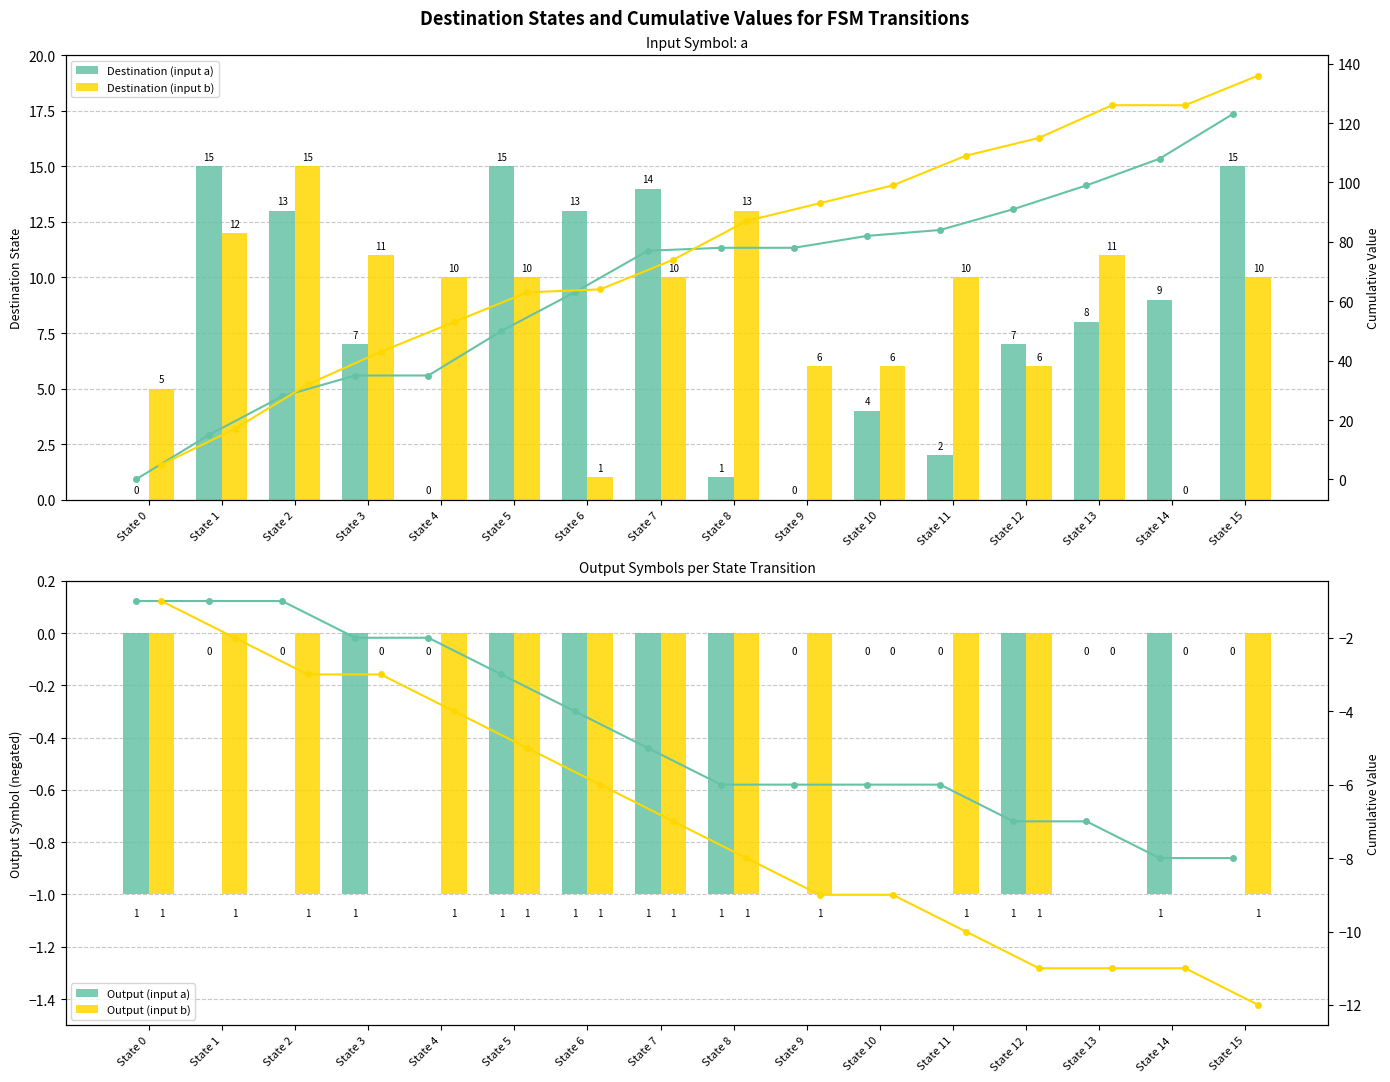

What is the greatest value displayed?

15